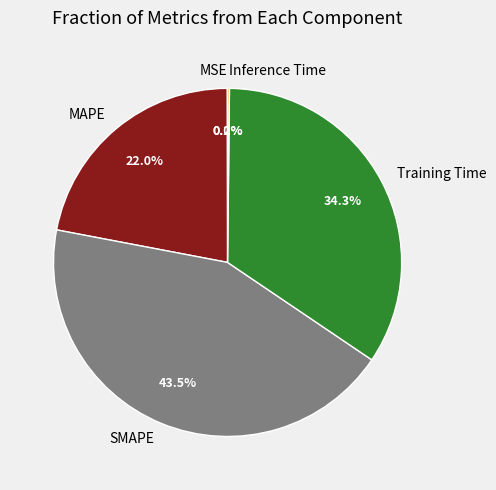

Is MAPE the majority of the pie?

No